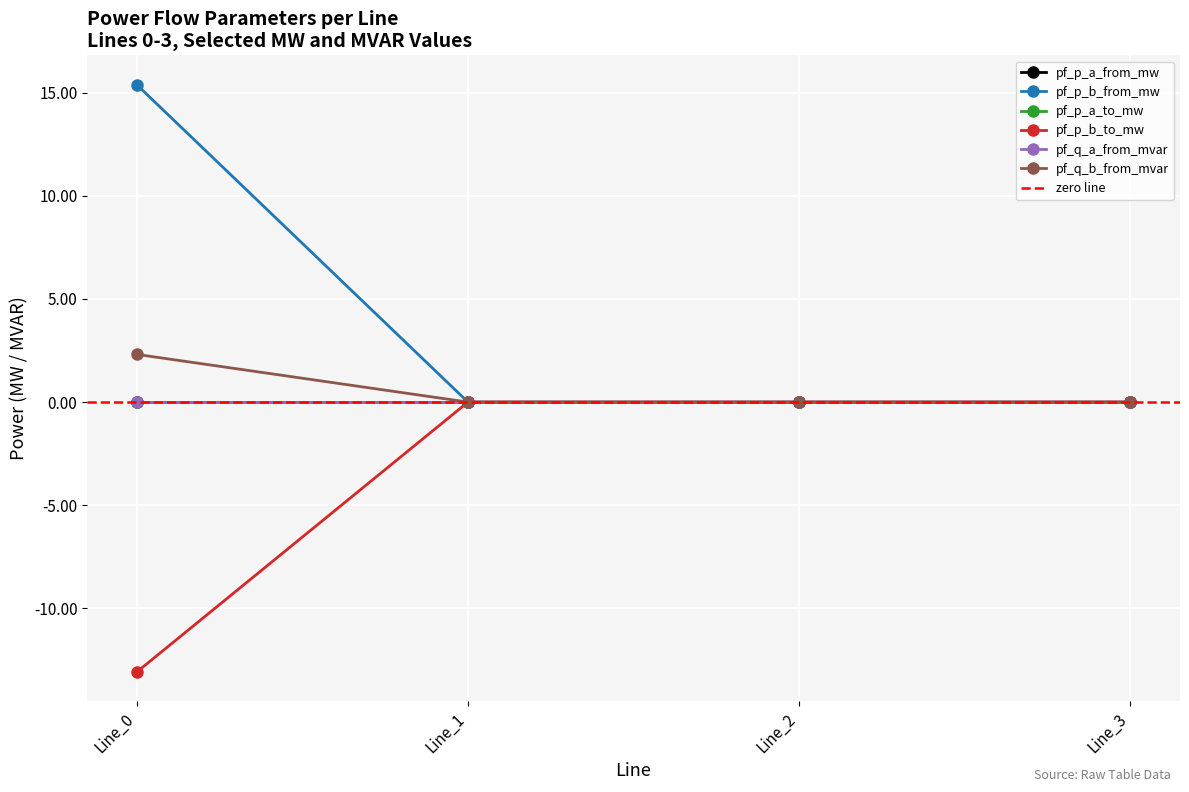

Which series has the widest spread of values?

pf_p_b_from_mw